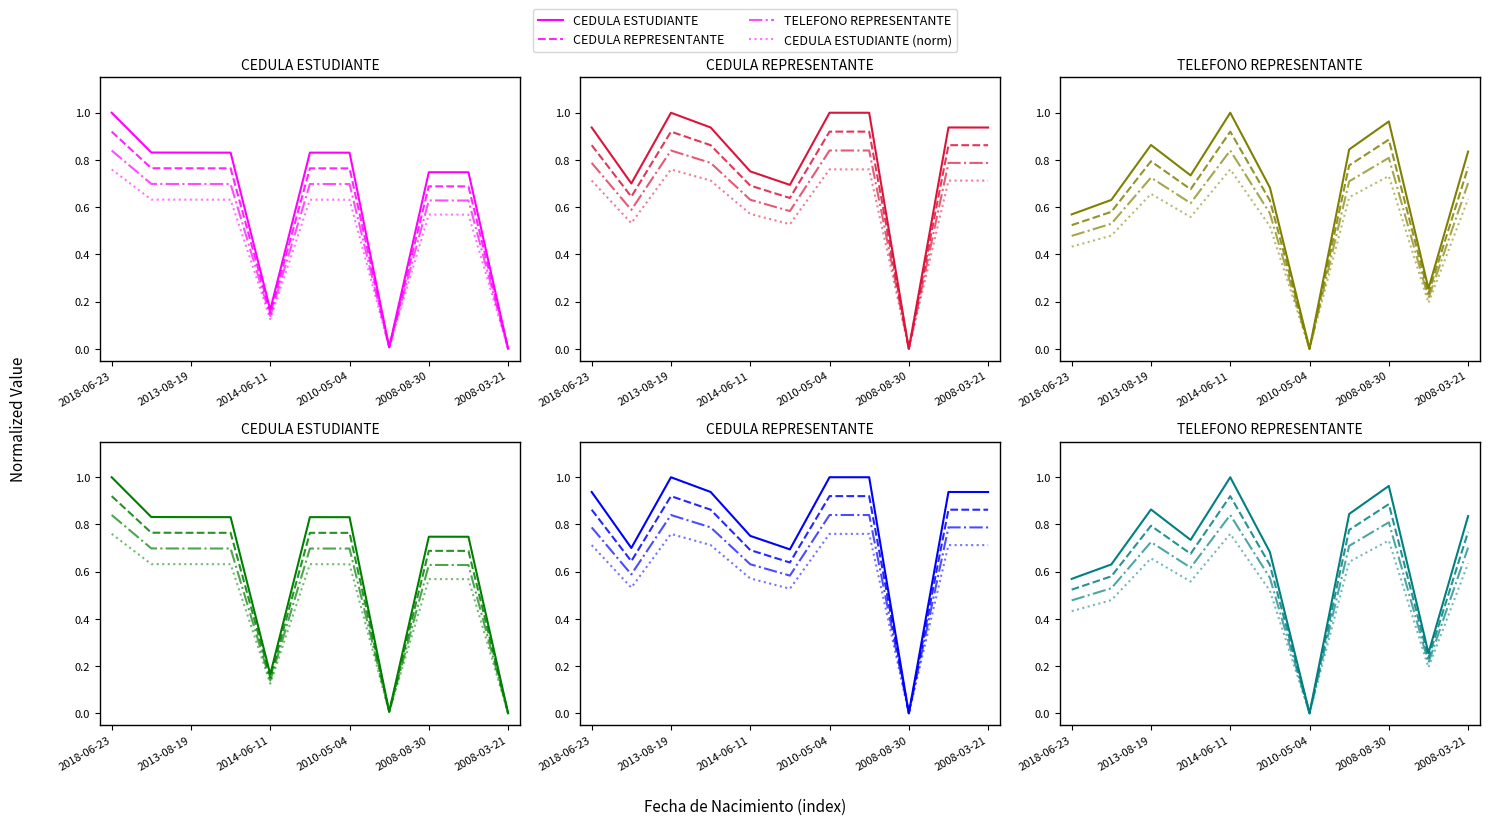

Between 8 and 9, which series saw the biggest shift?

CEDULA ESTUDIANTE